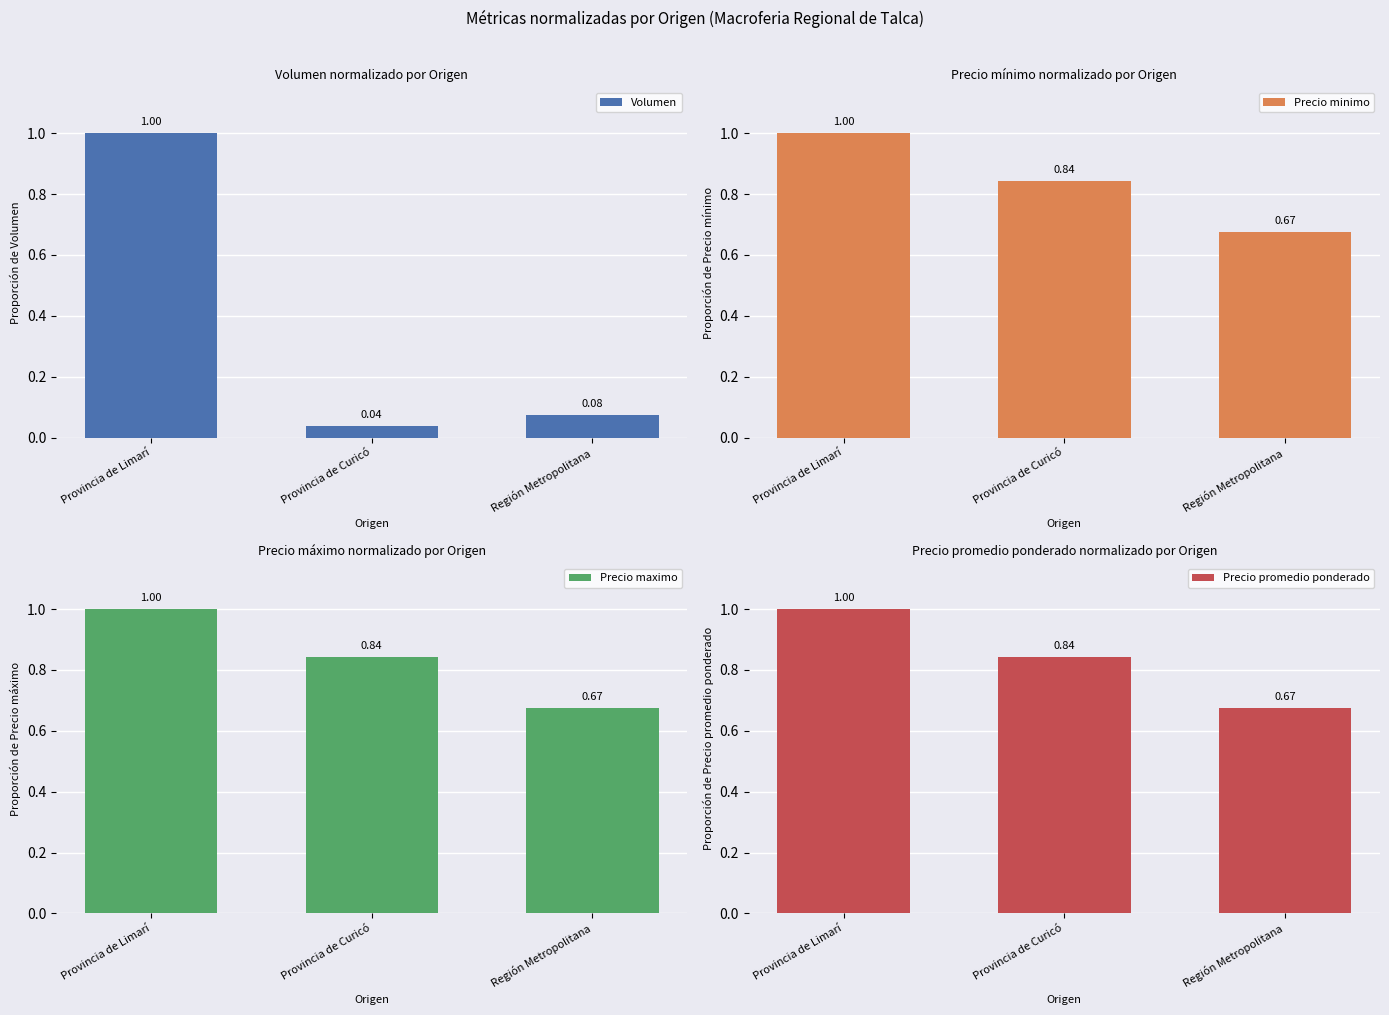

The Precio maximo series shows 1.0 at Provincia de Limarí. True or false?

True